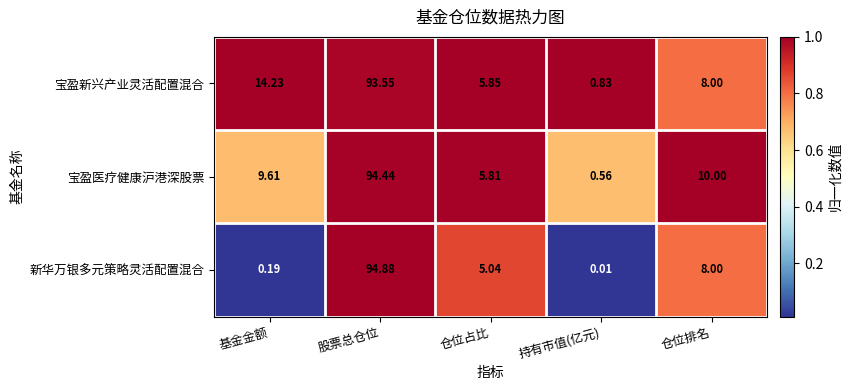

Which series has the largest total across all categories?

宝盈新兴产业灵活配置混合